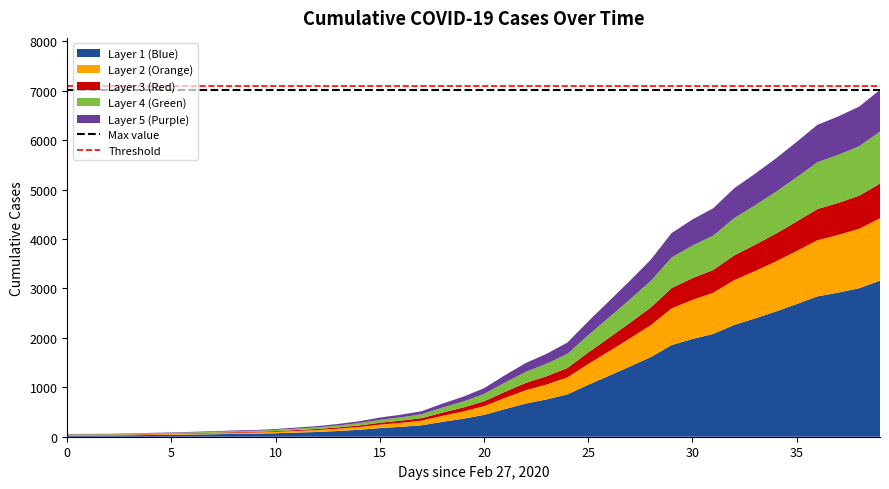

What is the highest value of the Layer 1 (Blue) series?

3158.6